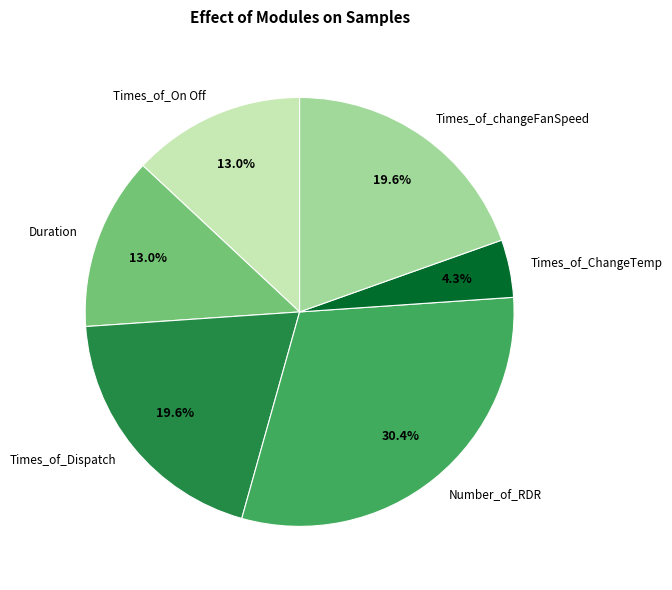

What is the ratio of the value at Times_of_On Off to the value at Times_of_ChangeTemp?

3.0